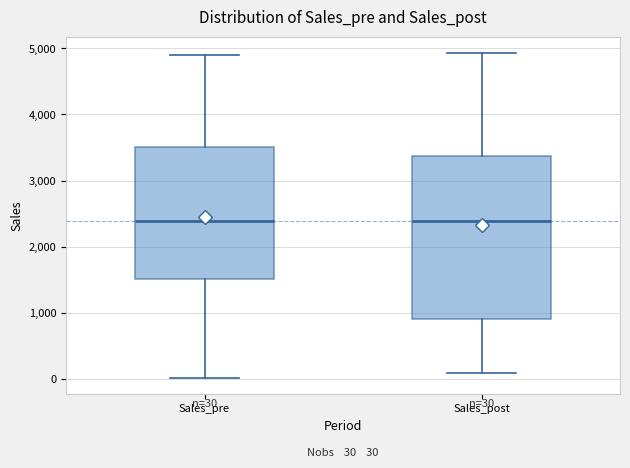

Comparing the boxes themselves (not the whiskers), which one is the tallest?

Sales_post